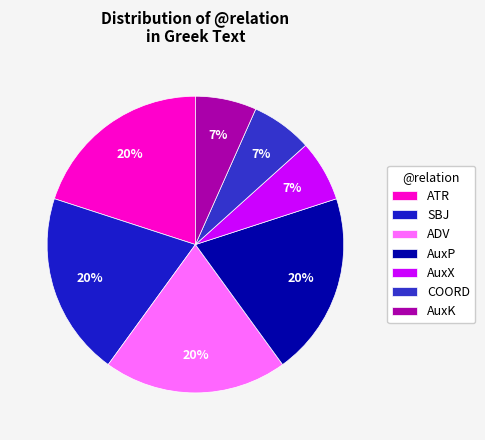

The ADV slice represents 34% of the pie. True or false?

False